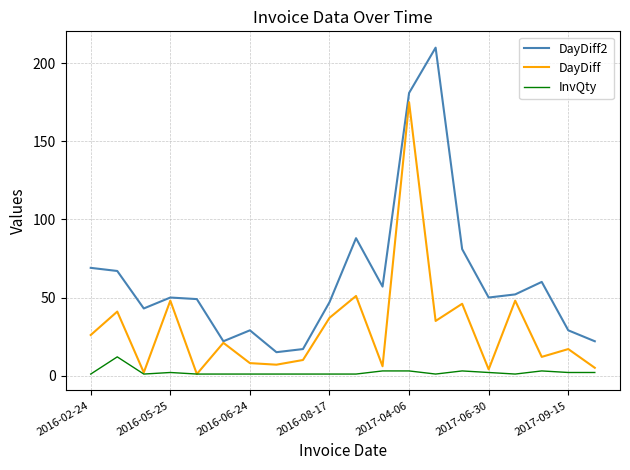

Reading left to right, what are all the values shown in this chart?

DayDiff2: 69	67	43	50	49	22	29	15	17	47	88	57	181	210	81	50	52	60	29	22
DayDiff: 26	41	2	48	1	21	8	7	10	37	51	6	175	35	46	4	48	12	17	5
InvQty: 1	12	1	2	1	1	1	1	1	1	1	3	3	1	3	2	1	3	2	2